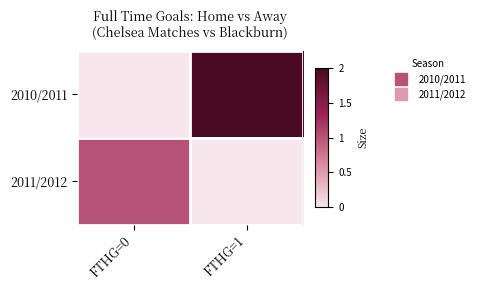

Which label corresponds to the smallest value in the chart?

FTHG=0